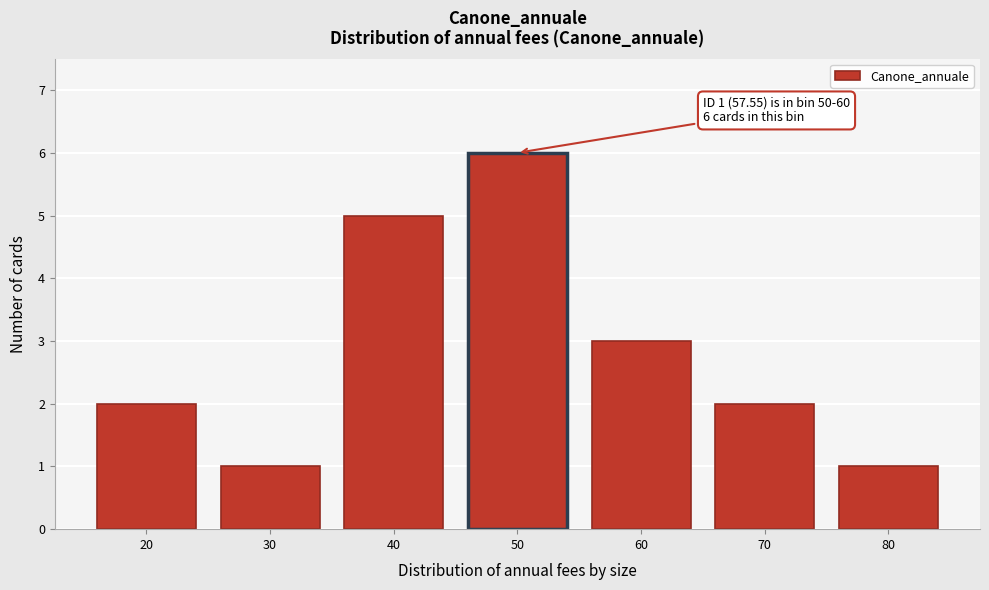

Reading right to left, extract all data points from this chart.

1	2	3	6	5	1	2